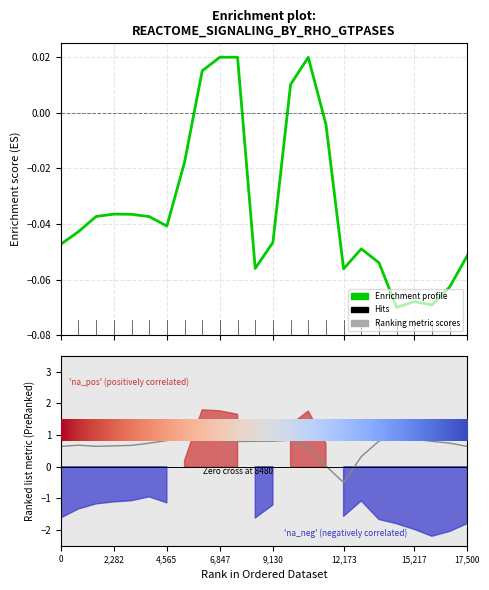

True or false: Enrichment profile and Ranking metric scores cross at least once.

True